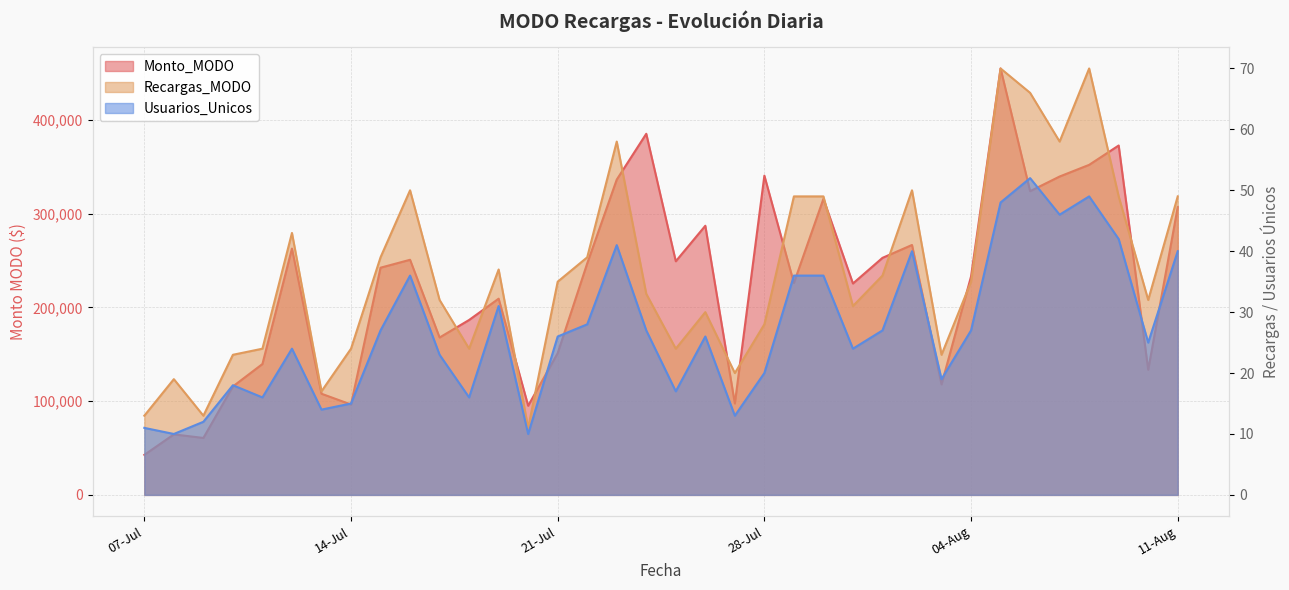

What is the difference between the Recargas_MODO values at 2025-07-12 and 2025-07-22?

4